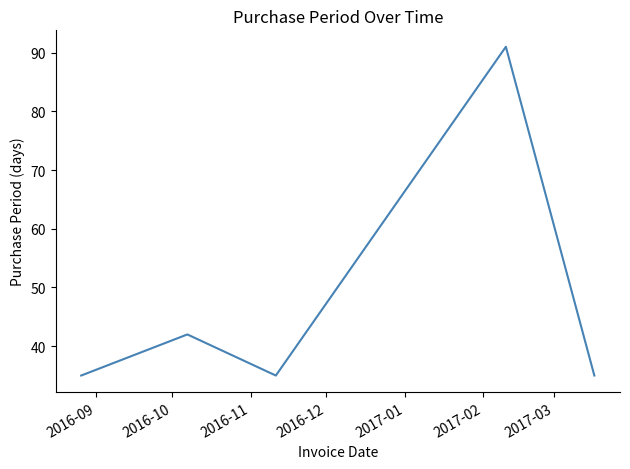

What is the minimum value shown in the chart?

35